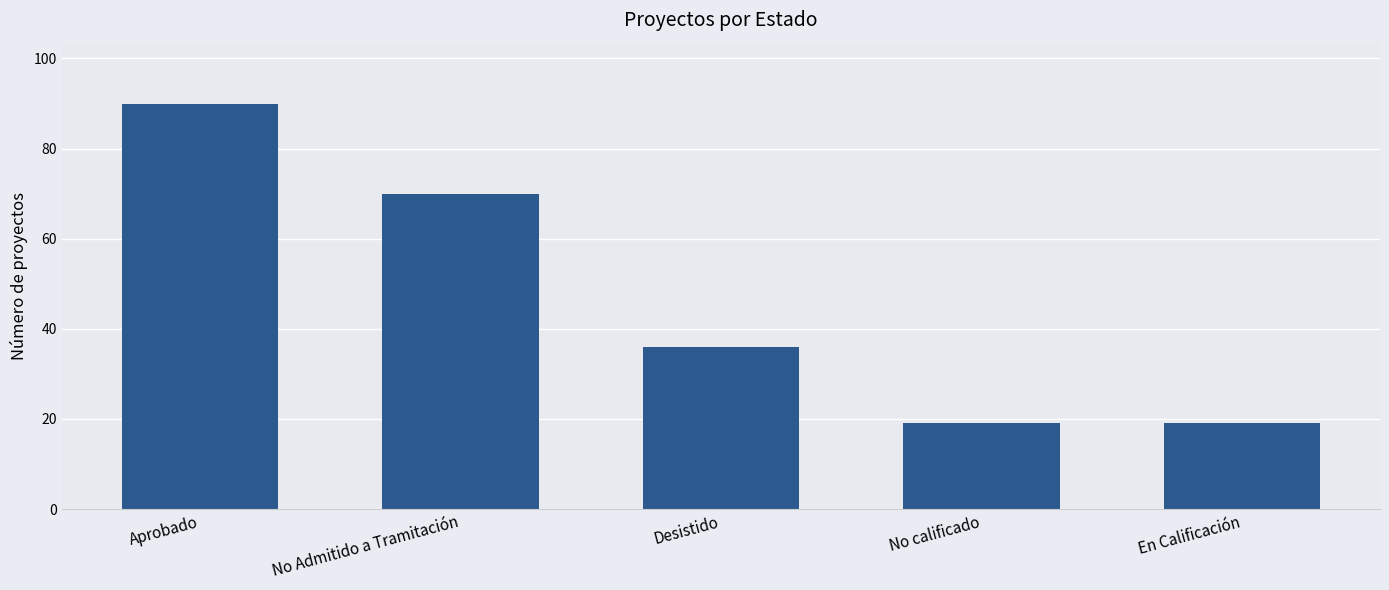

What is the label of the 2nd bar from the left?

No Admitido a Tramitación